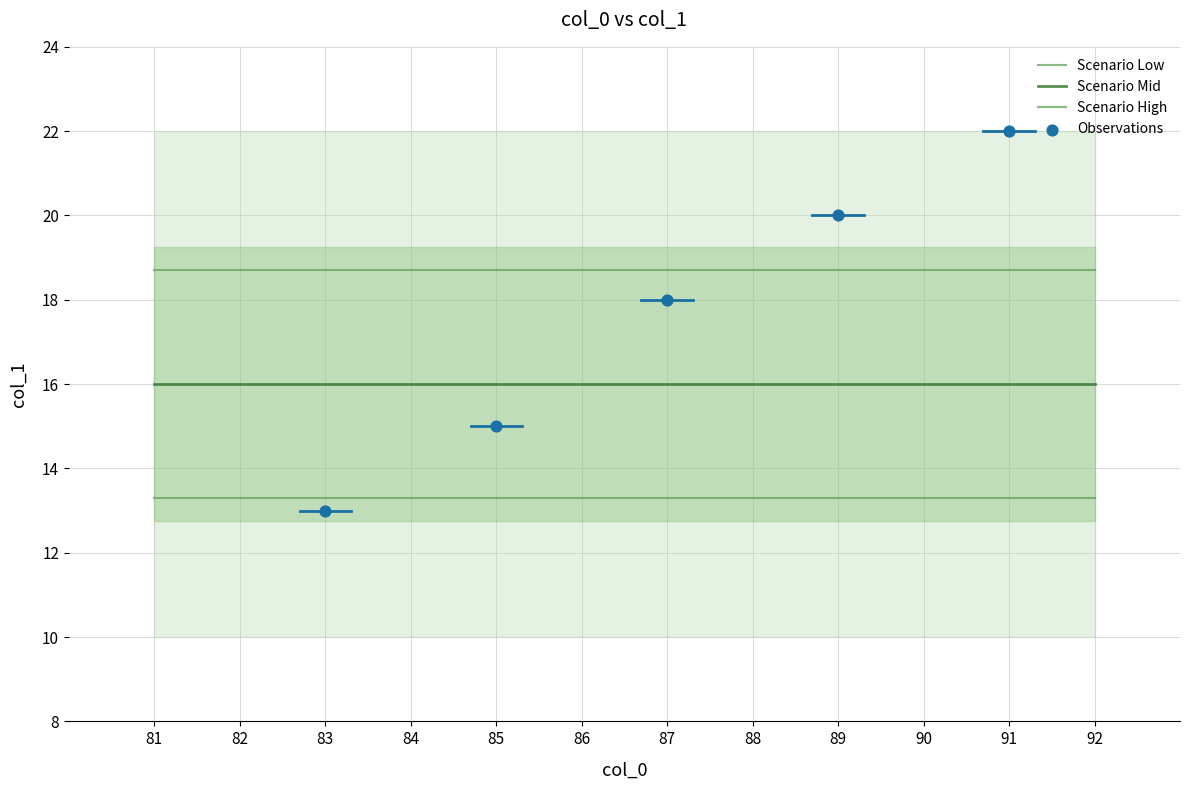

At how many categories does at least one series exceed 11?

12